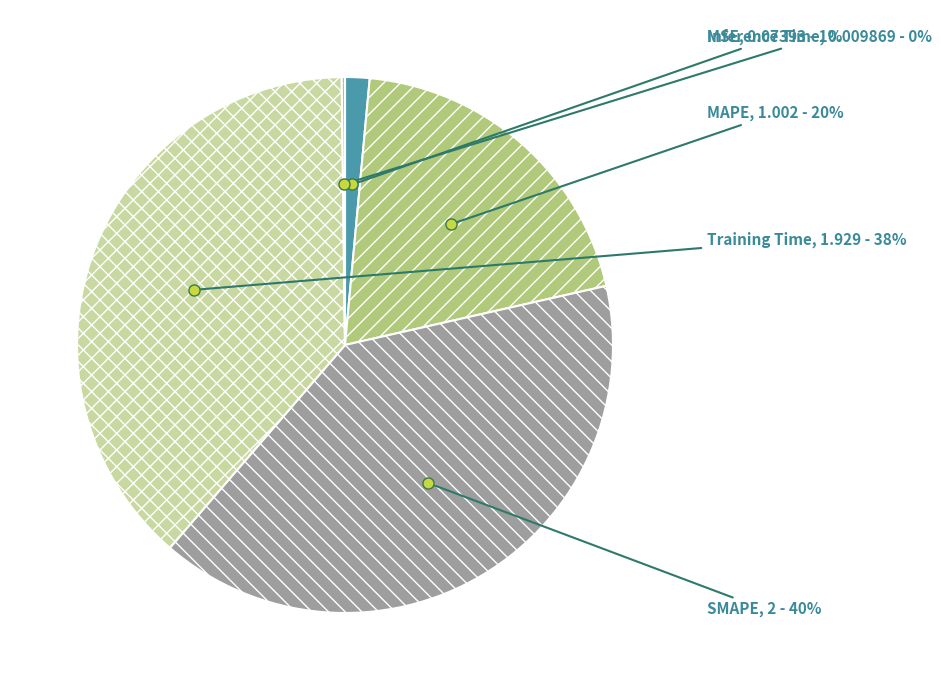

What is the ratio of the value at MAPE to the value at Training Time?

0.5